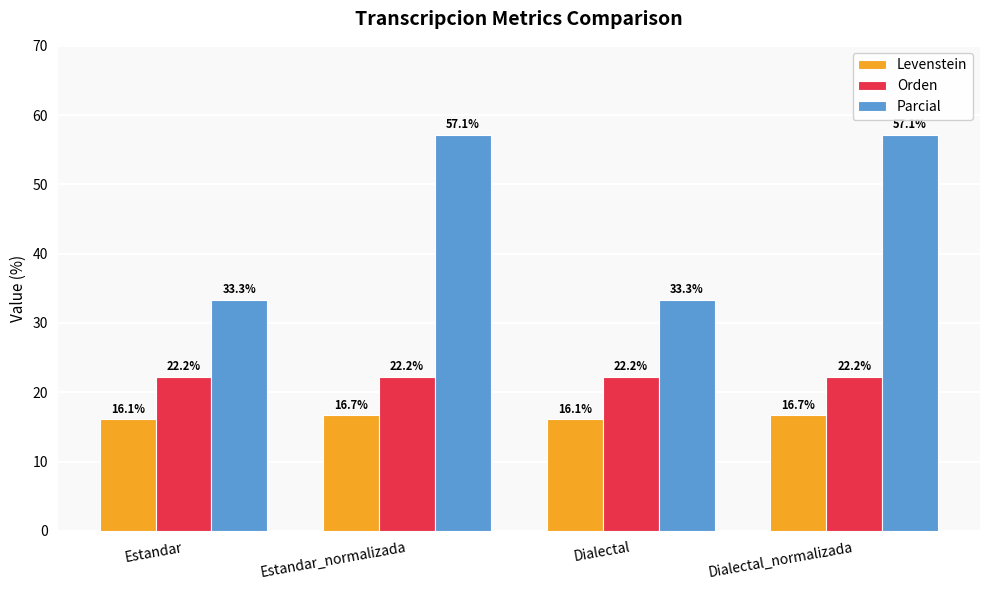

How many data points in Parcial are less than 57?

2